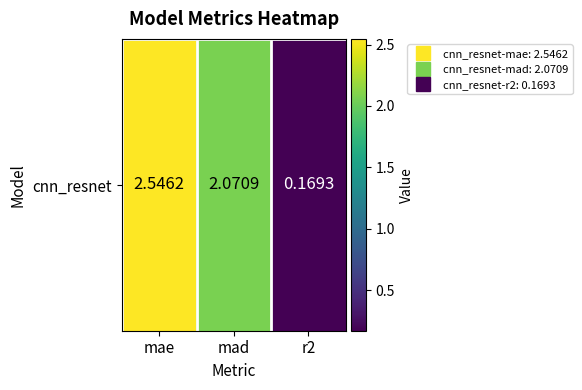

Rank the categories by value from lowest to highest.

r2, mad, mae